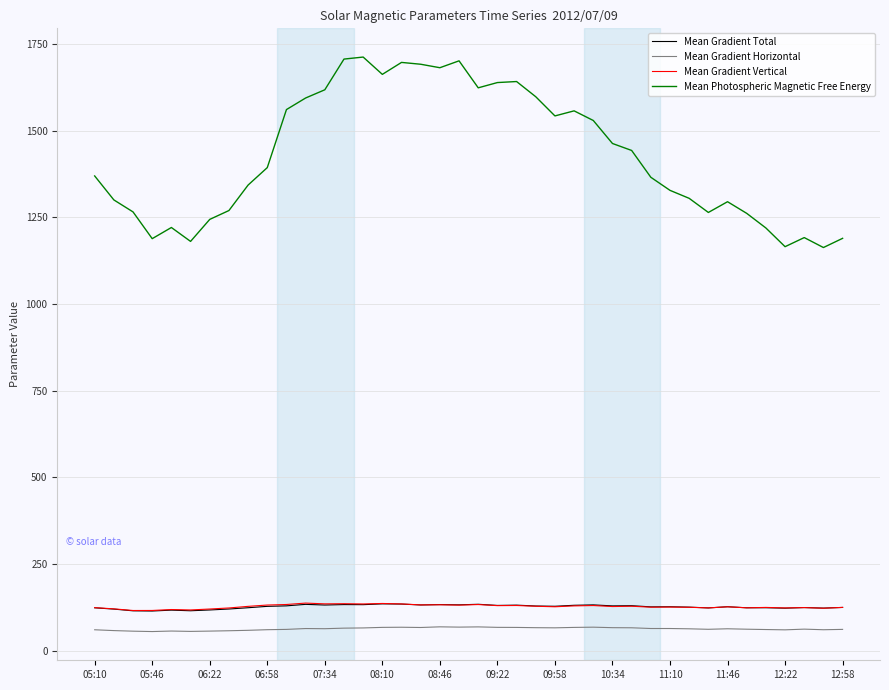

What is the maximum value for Mean Gradient Vertical?

136.9